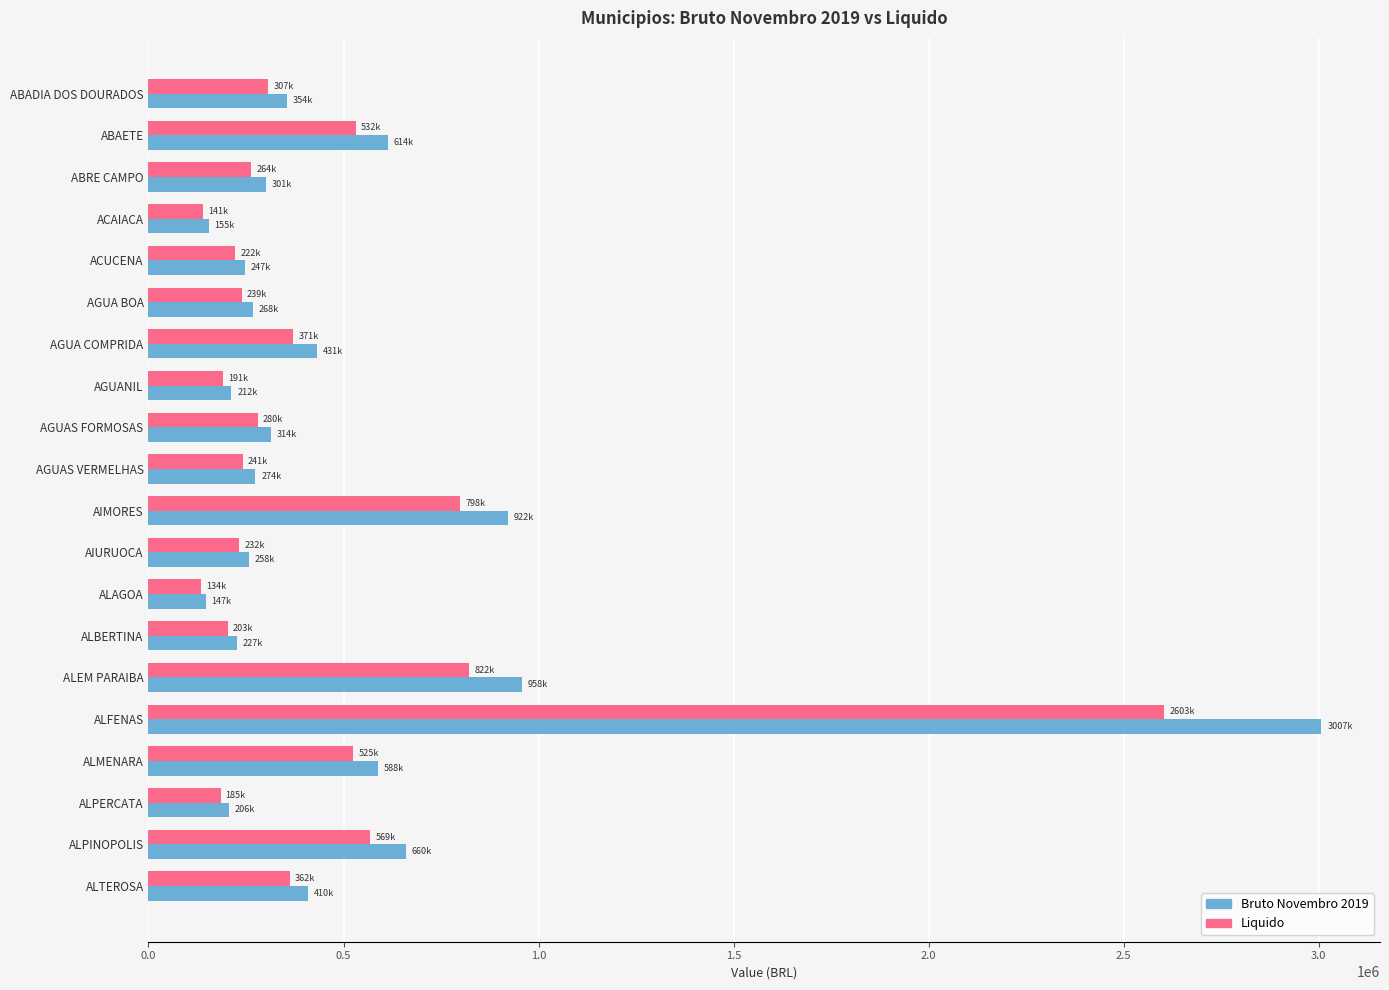

Rank the series by their maximum value, from highest to lowest.

Bruto Novembro 2019, Liquido